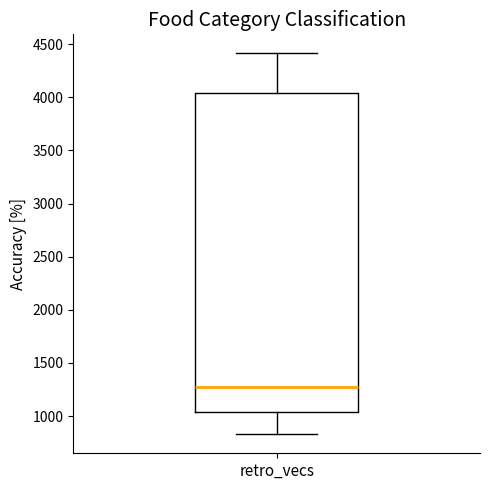

Transcribe this box plot: give where the median line is, the range the box spans, and where the two whiskers end, as read against the y-axis. The values are not printed on the chart, so give them approximately, as read against the axis.

median 1250, box 1050 to 4050, whiskers 850 to 4400